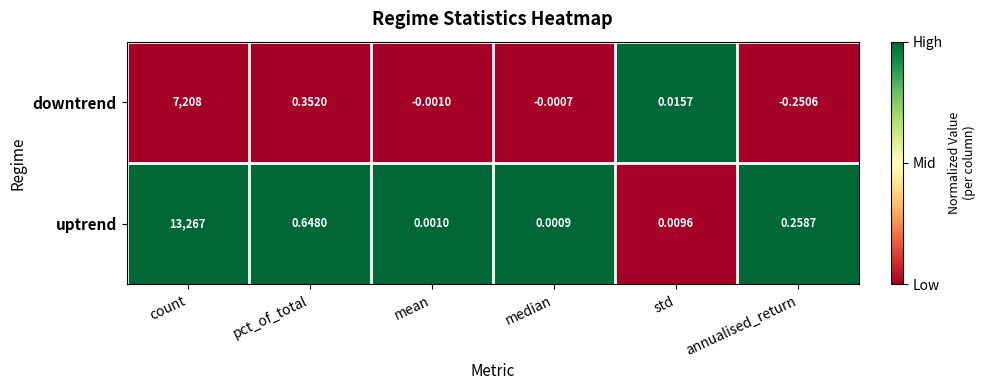

Count the number of data series in this chart.

2